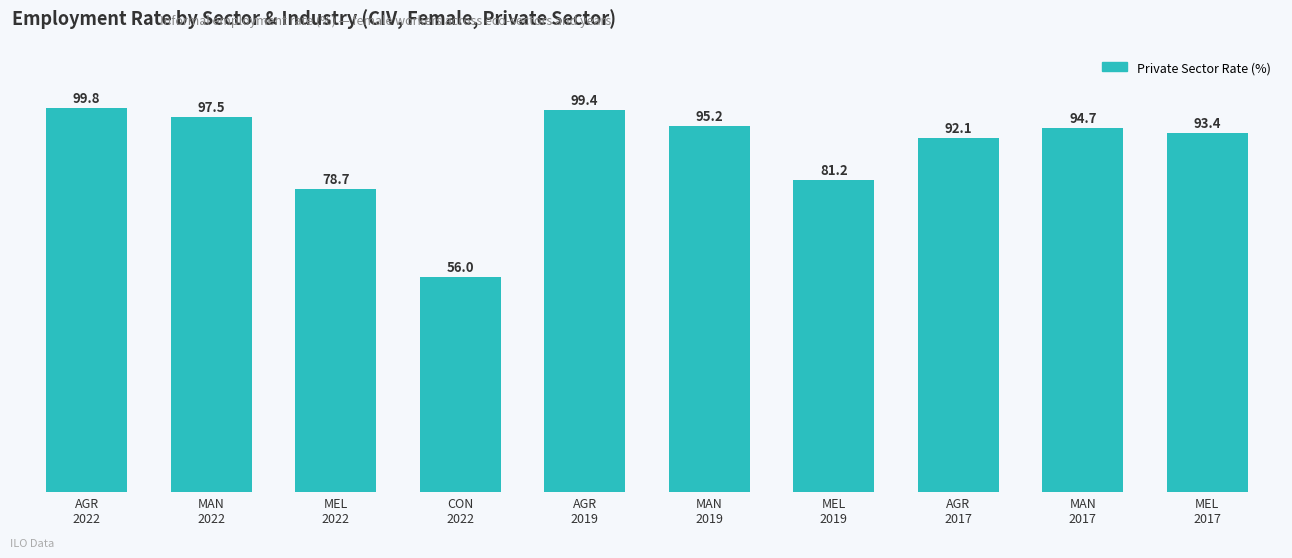

What is the greatest value displayed?

99.8